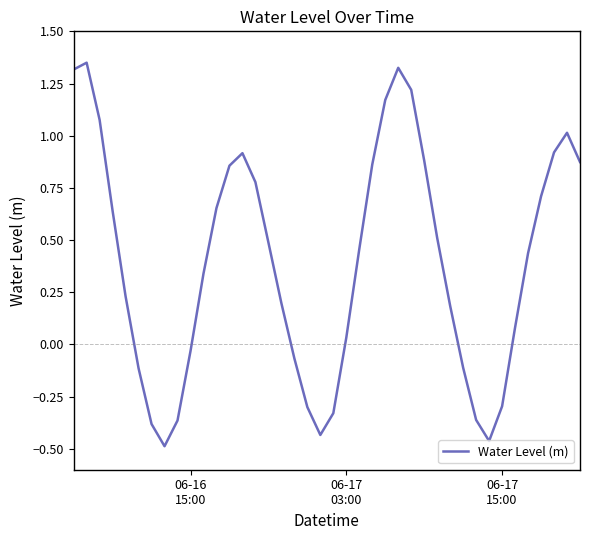

How many values exceed 0?

27